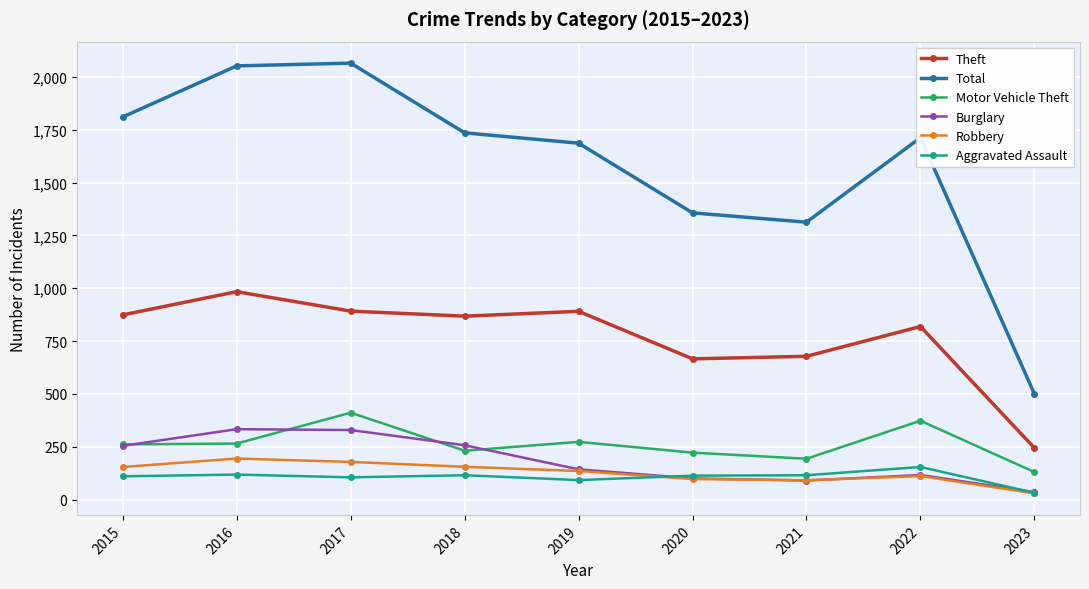

What is the value of the Burglary point at the 4th from the left?

257